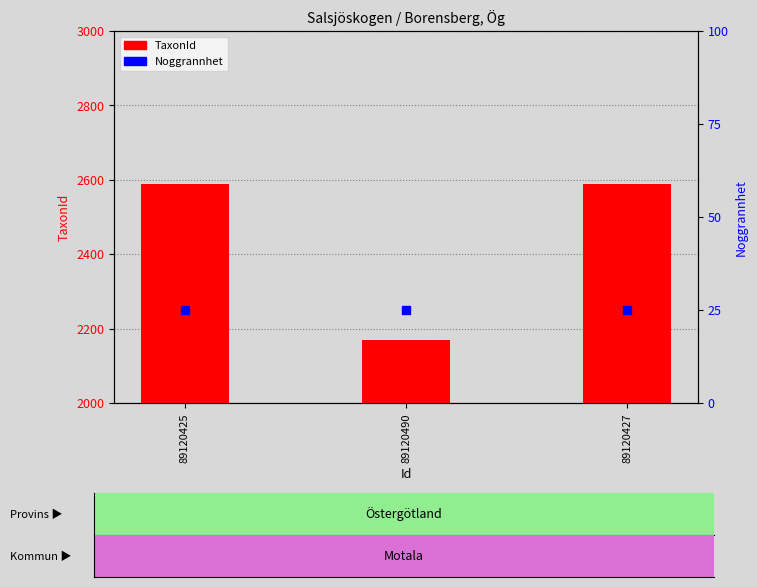

What is the total value across all series at 89120425?

2615